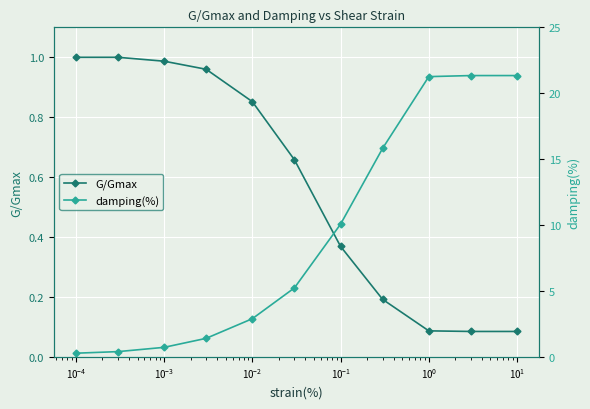

After their last crossing, which series has the higher values: damping(%) or G/Gmax?

damping(%)